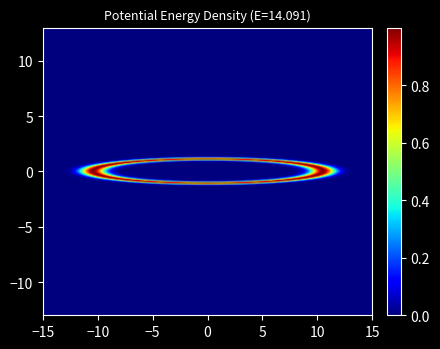

Is the value of 11 at 29 greater than the value of 7 at 10?

No